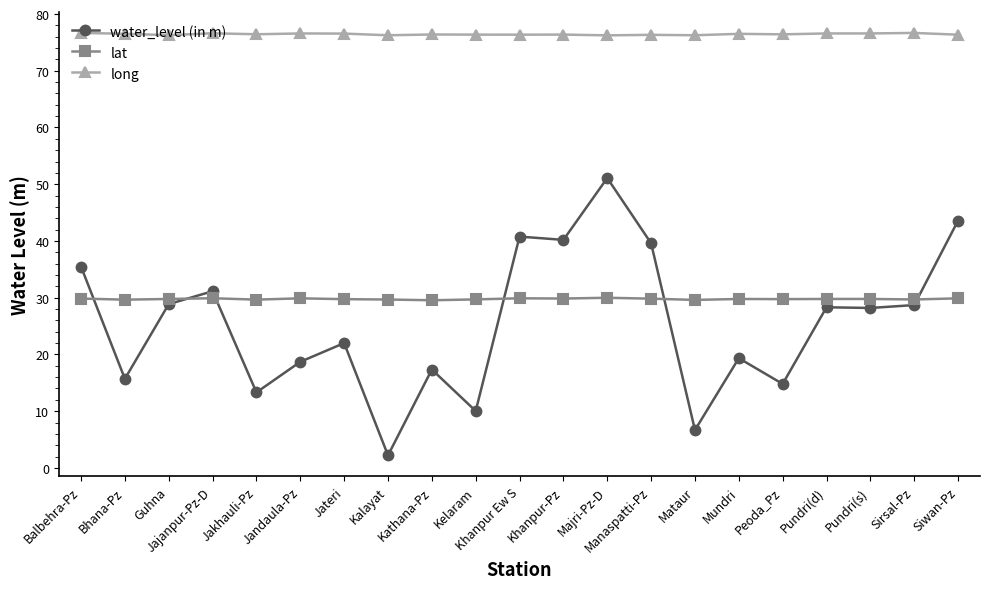

Which series has the largest range (max minus min)?

water_level (in m)